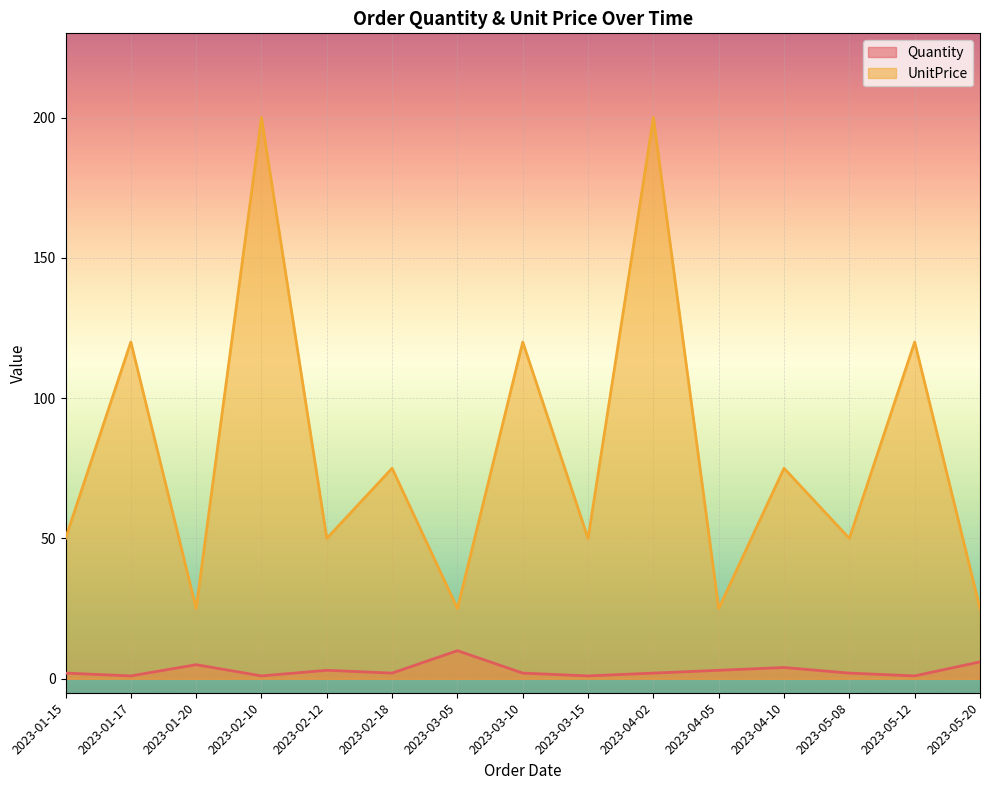

What is the lowest value of the Quantity series?

1